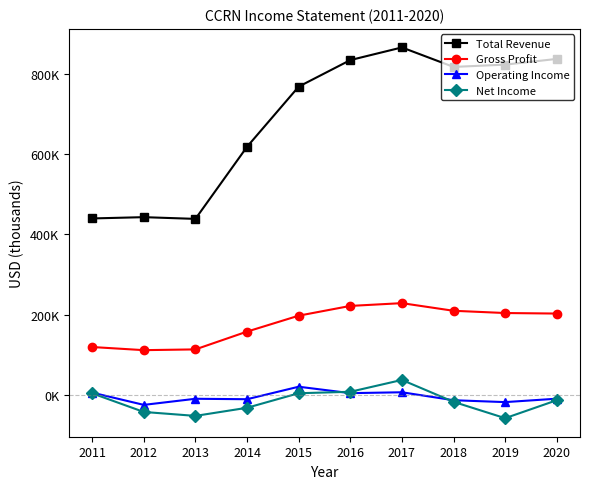

Does the chart have visible grid lines?

No